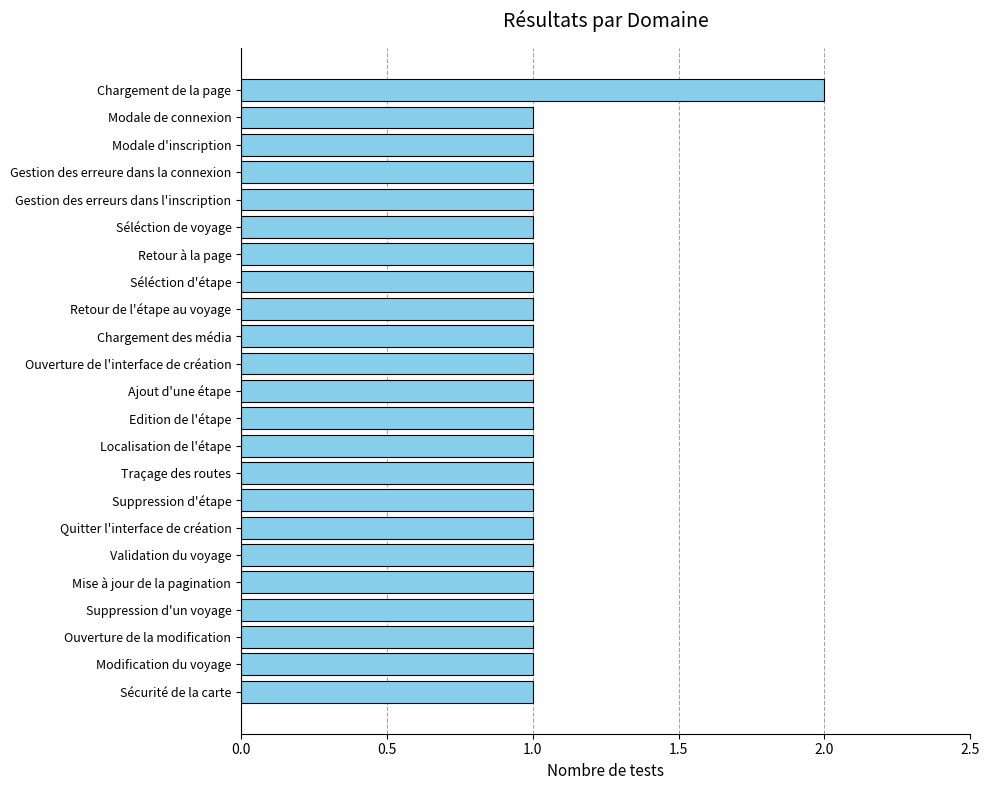

Does the chart contain stacked bars?

No